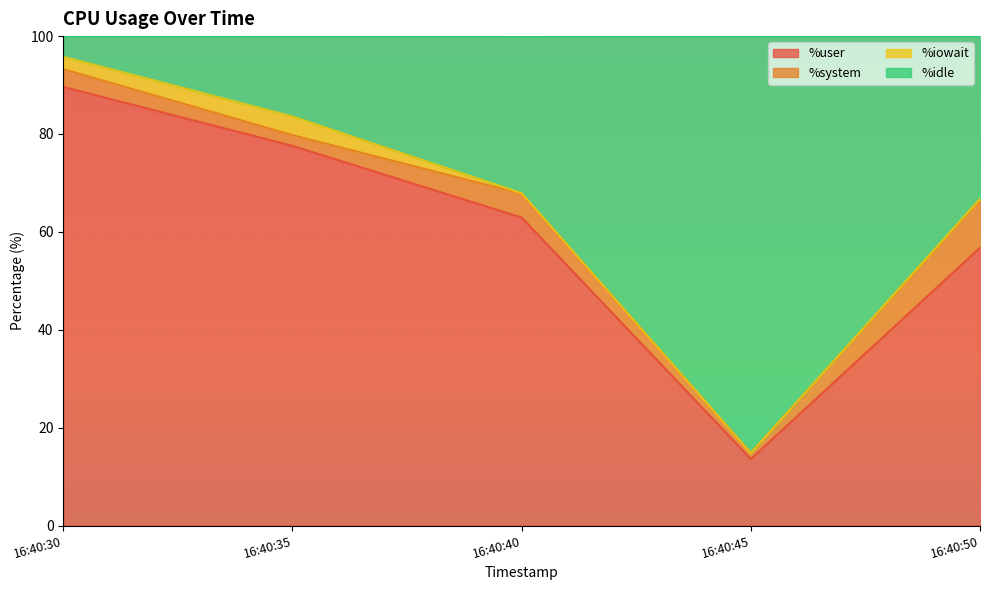

Which category has the lowest value in the %user series?

16:40:45